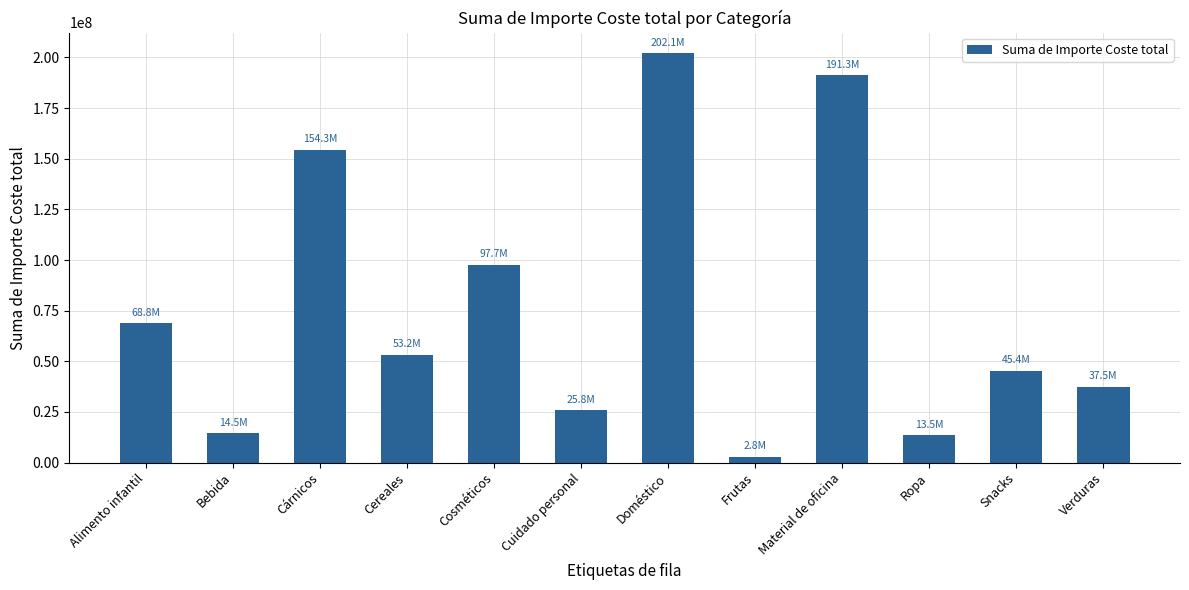

Between Snacks and Ropa, which is larger?

Snacks